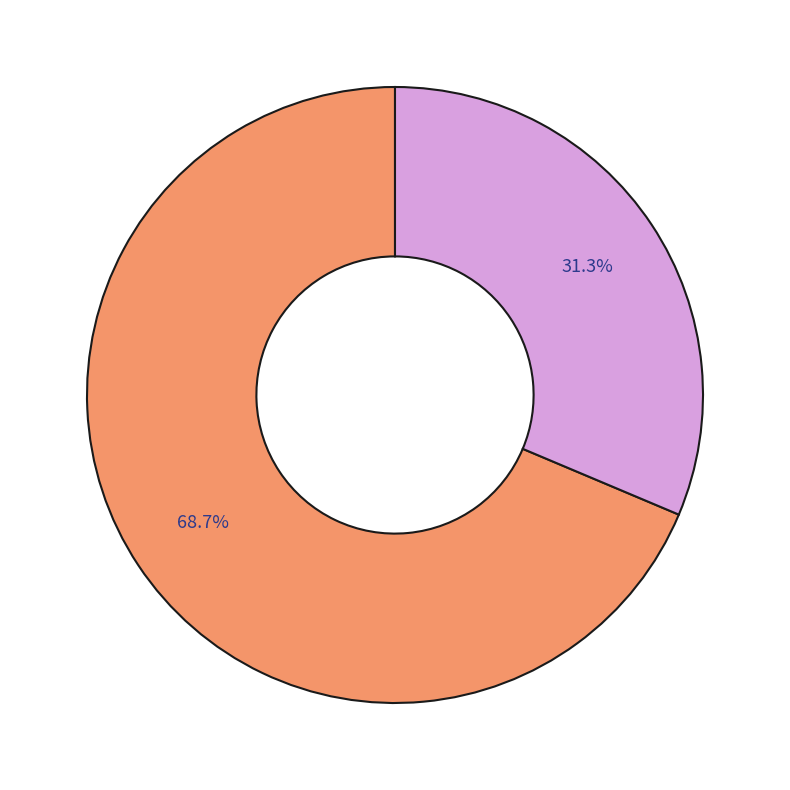

Does any single category account for the majority?

Yes